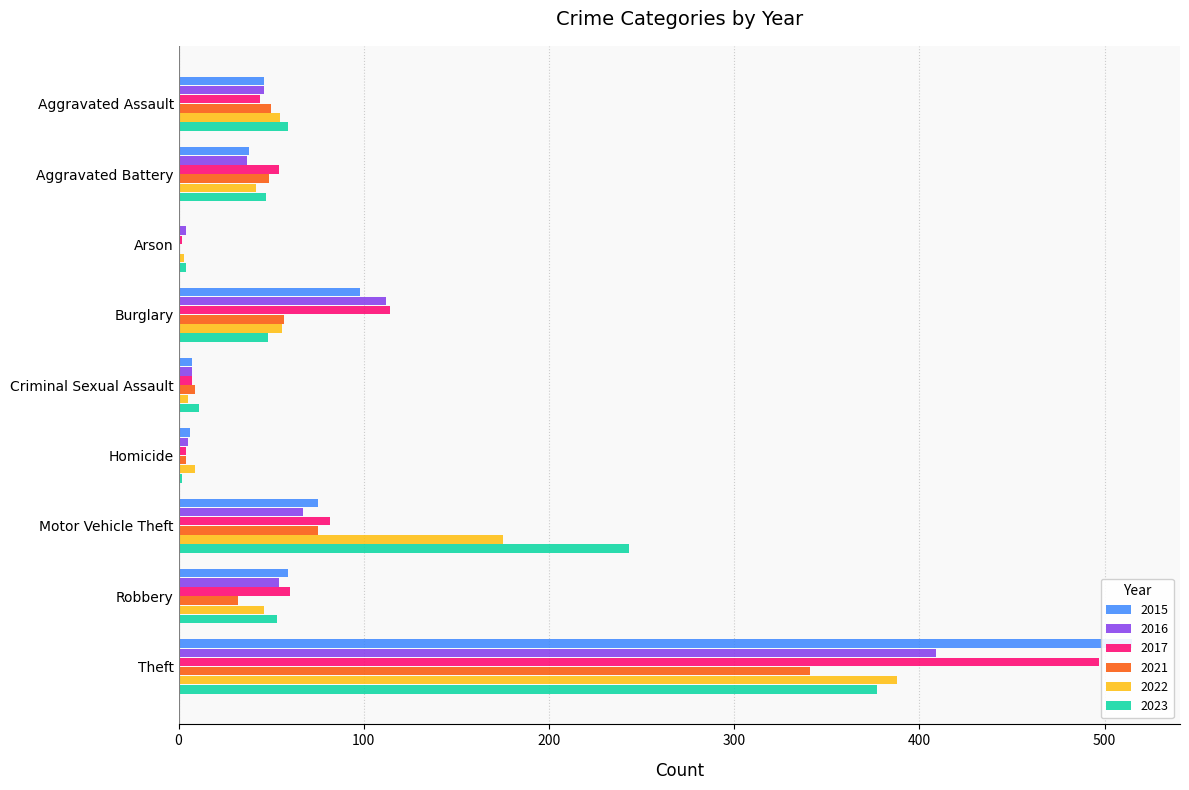

True or false: 2017 has a value of 59 at Burglary.

False